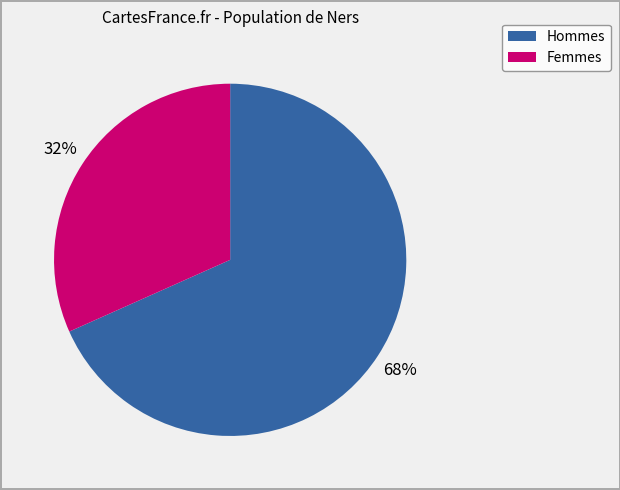

To the nearest percent, what percentage of the pie is Hommes?

68%